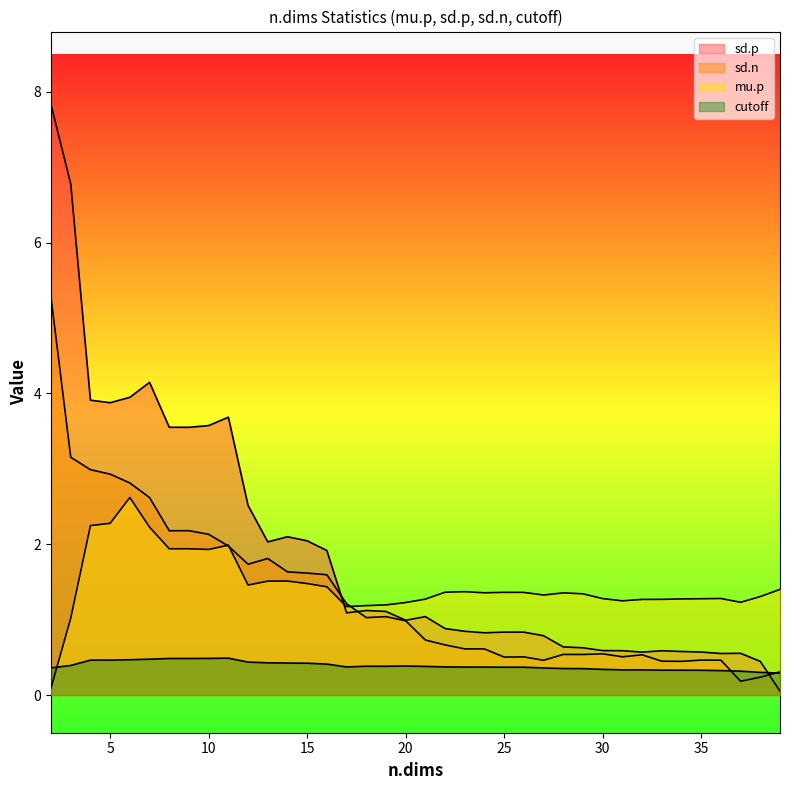

List the labels in order of sd.n value, largest first.

2, 3, 4, 5, 6, 7, 9, 8, 10, 11, 13, 12, 14, 15, 16, 17, 19, 18, 20, 21, 22, 23, 24, 30, 28, 29, 32, 31, 26, 25, 35, 36, 27, 33, 34, 39, 38, 37